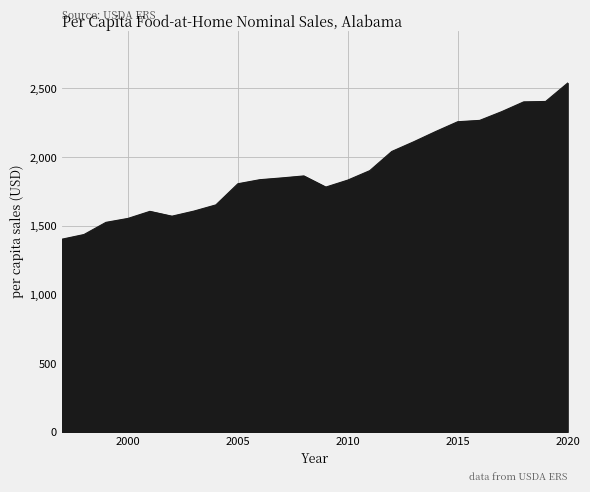

What is the minimum value shown in the chart?

1402.7